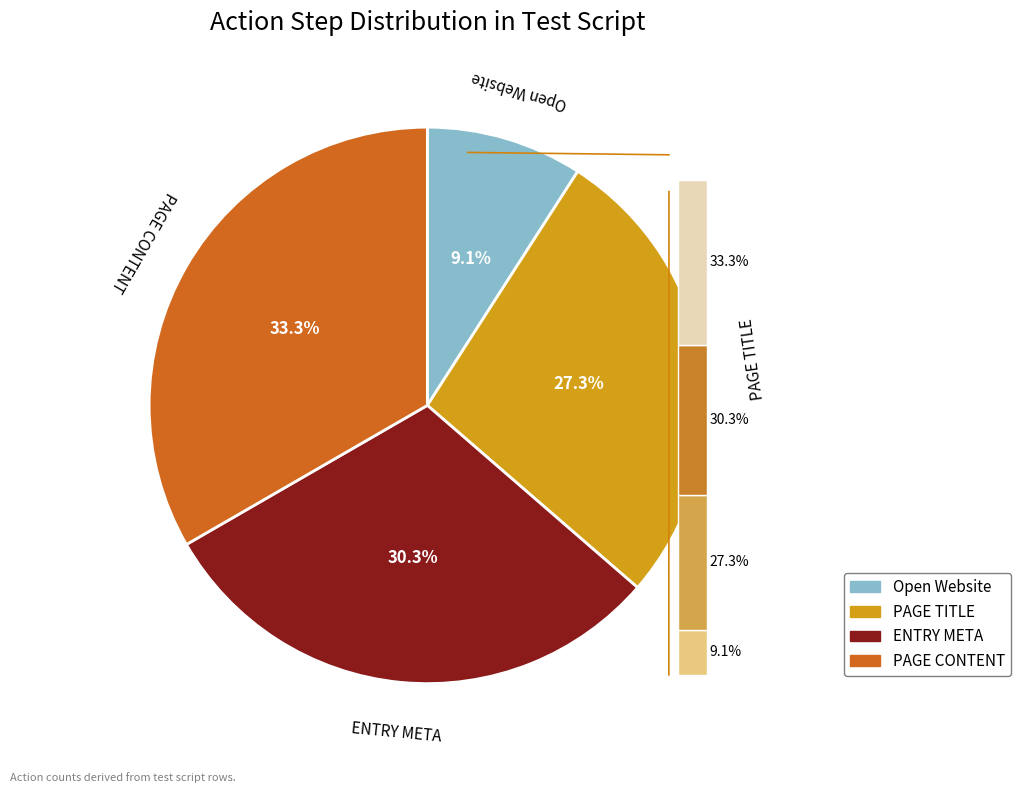

What percentage is the Open Website slice, to the nearest percent?

9%